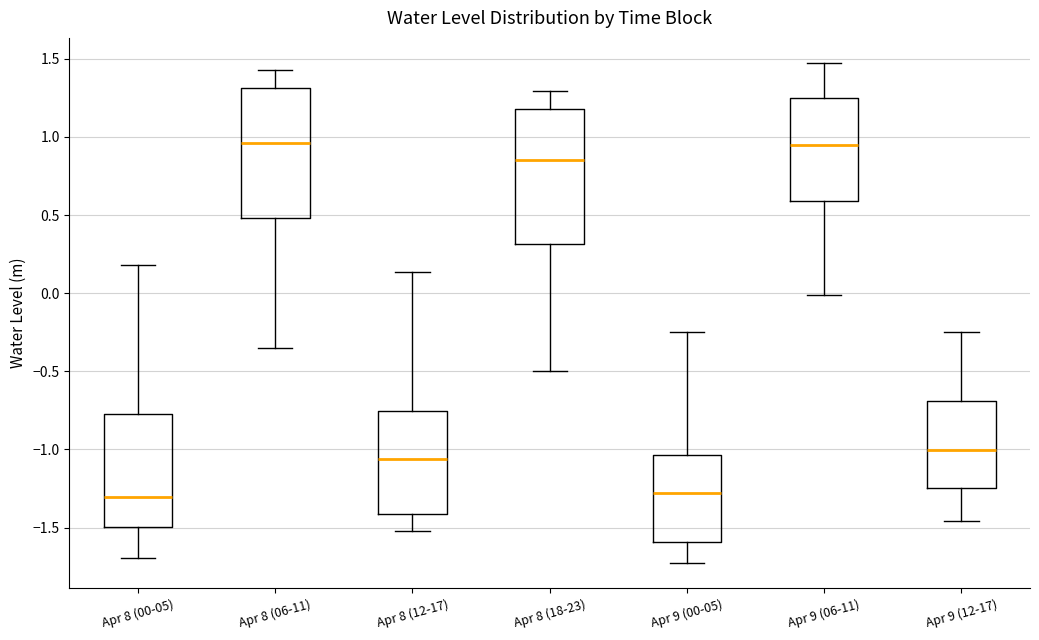

Reading left to right, transcribe this box plot: for each box, give where its median line is, the range the box spans, and where its two whiskers end, as read against the y-axis. The values are not printed on the chart, so give them approximately, as read against the axis.

Apr 8 (00-05): median -1.30, box -1.50 to -0.80, whiskers -1.70 to 0.20
Apr 8 (06-11): median 0.95, box 0.50 to 1.30, whiskers -0.35 to 1.45
Apr 8 (12-17): median -1.05, box -1.40 to -0.75, whiskers -1.50 to 0.15
Apr 8 (18-23): median 0.85, box 0.30 to 1.20, whiskers -0.50 to 1.30
Apr 9 (00-05): median -1.30, box -1.60 to -1.05, whiskers -1.75 to -0.25
Apr 9 (06-11): median 0.95, box 0.60 to 1.25, whiskers 0.00 to 1.45
Apr 9 (12-17): median -1.00, box -1.25 to -0.70, whiskers -1.45 to -0.25